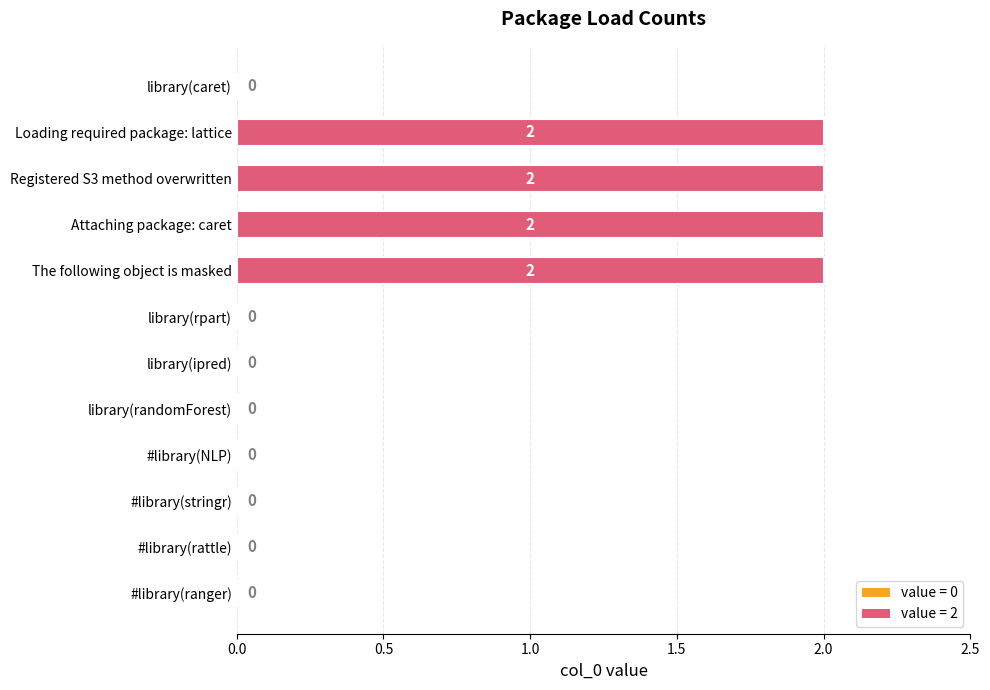

Reading top to bottom, transcribe all the data shown in this chart.

library(caret)=0	Loading required package: lattice=2	Registered S3 method overwritten=2	Attaching package: caret=2	The following object is masked=2	library(rpart)=0	library(ipred)=0	library(randomForest)=0	#library(NLP)=0	#library(stringr)=0	#library(rattle)=0	#library(ranger)=0